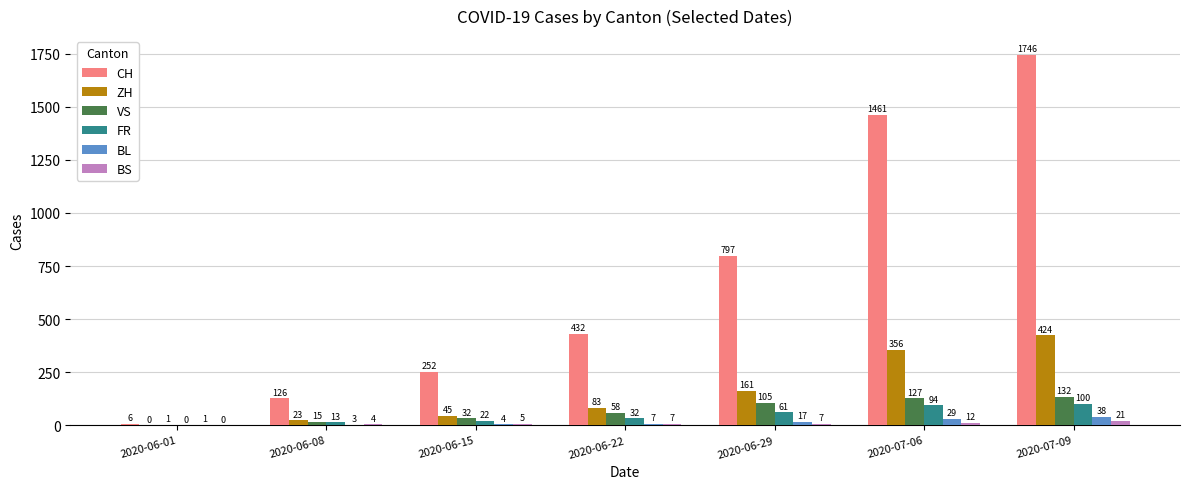

The ZH series shows 356 at 2020-07-06. True or false?

True